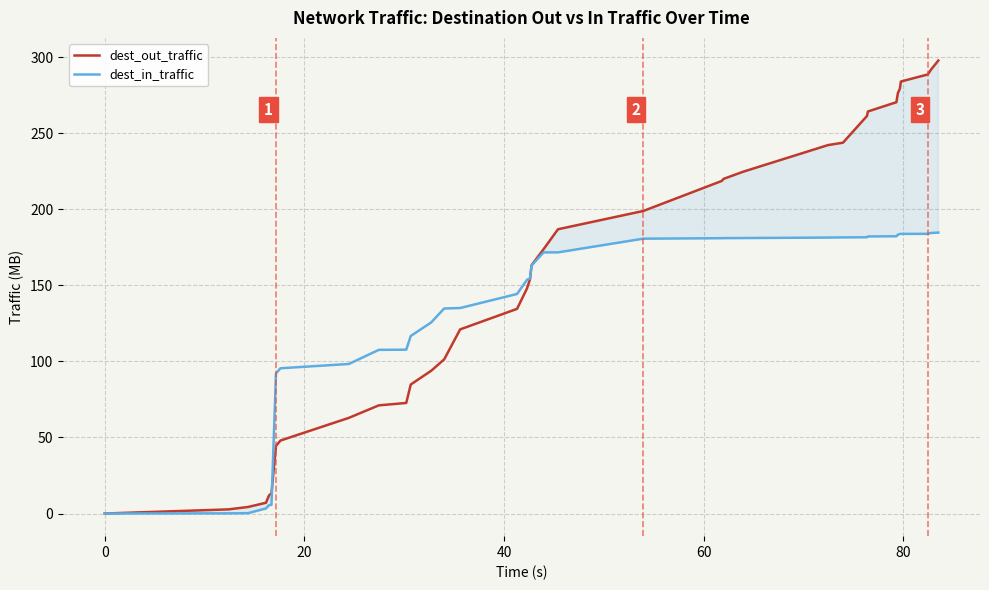

After their last crossing, which series has the higher values: dest_out_traffic or dest_in_traffic?

dest_out_traffic